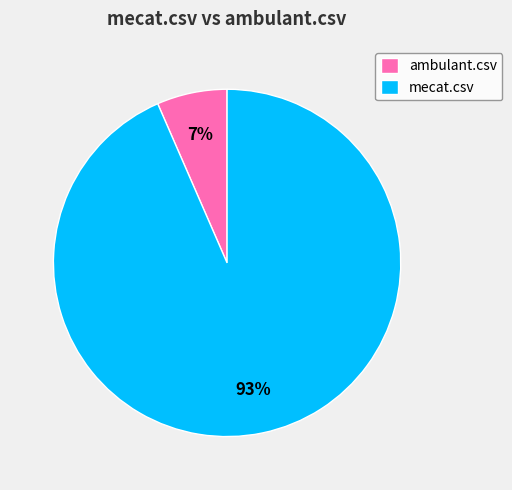

To the nearest percent, what portion does mecat.csv represent?

93%